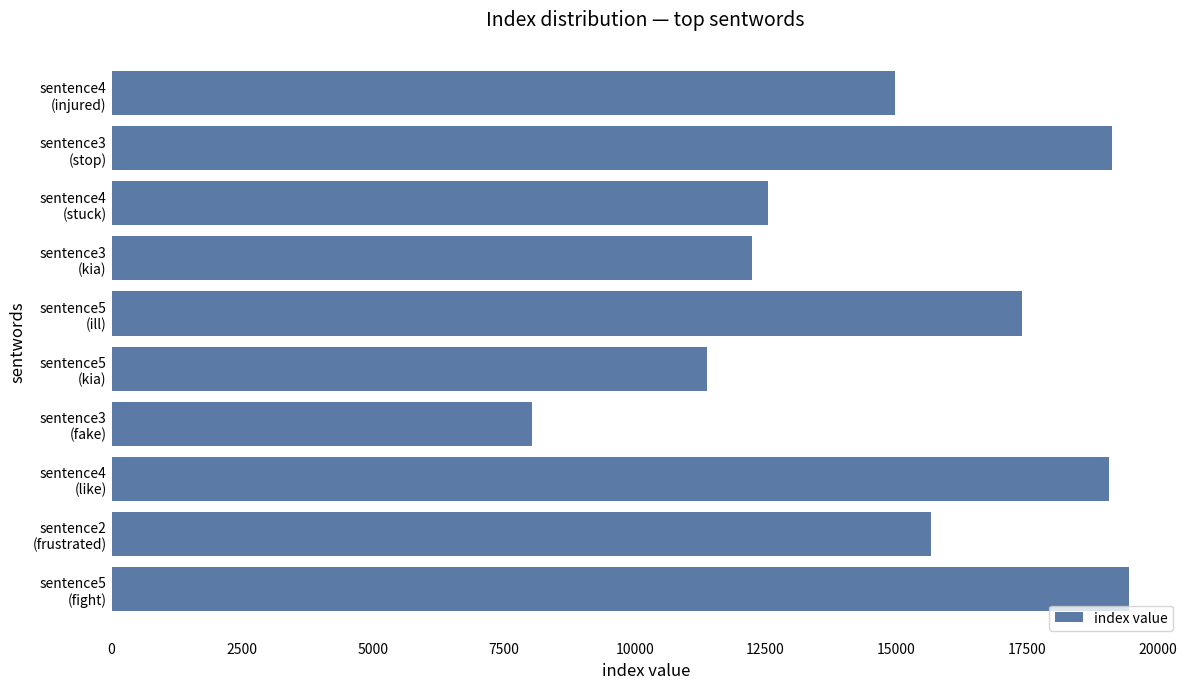

What is the minimum value shown in the chart?

8042